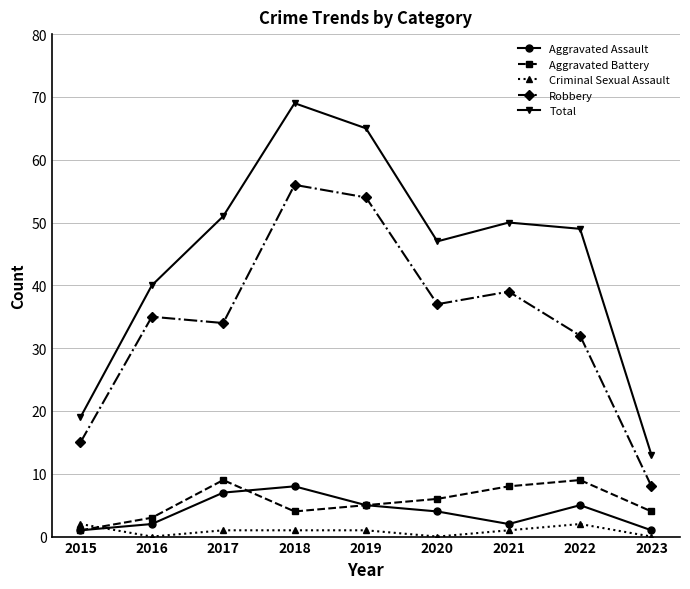

True or false: Aggravated Assault and Robbery cross at least once.

False